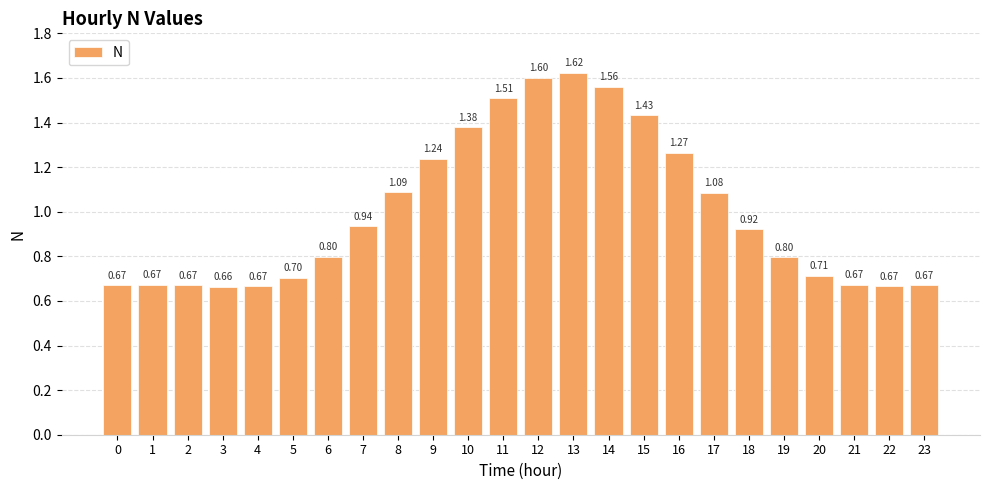

How many categories are shown in the chart?

24